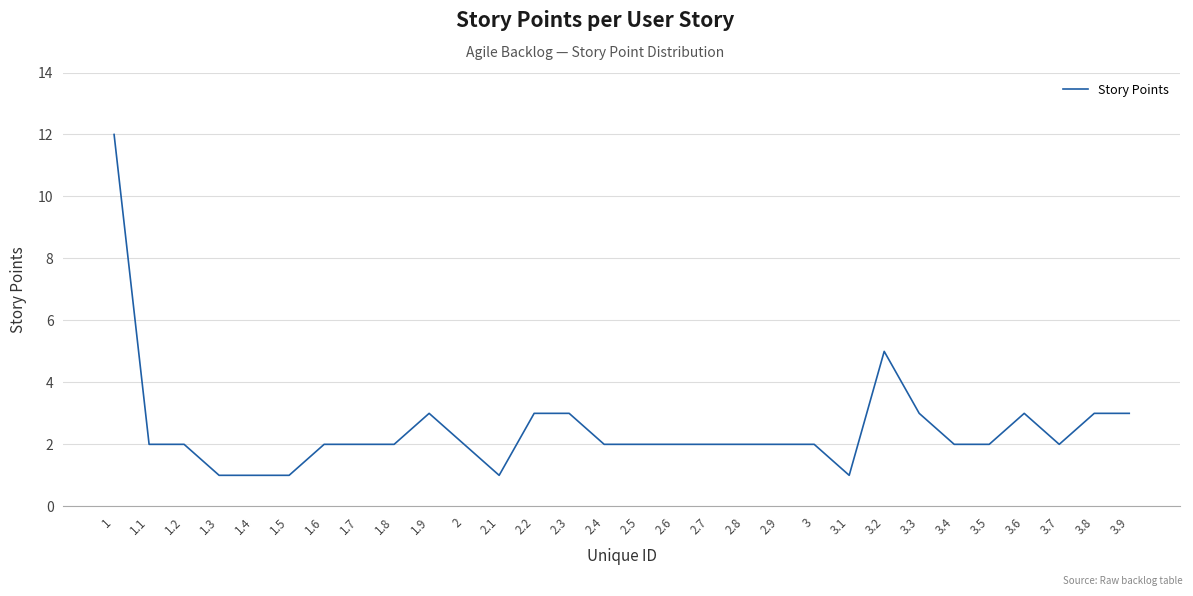

Reading left to right, what are all the values shown in this chart?

12	2	2	1	1	1	2	2	2	3	2	1	3	3	2	2	2	2	2	2	2	1	5	3	2	2	3	2	3	3